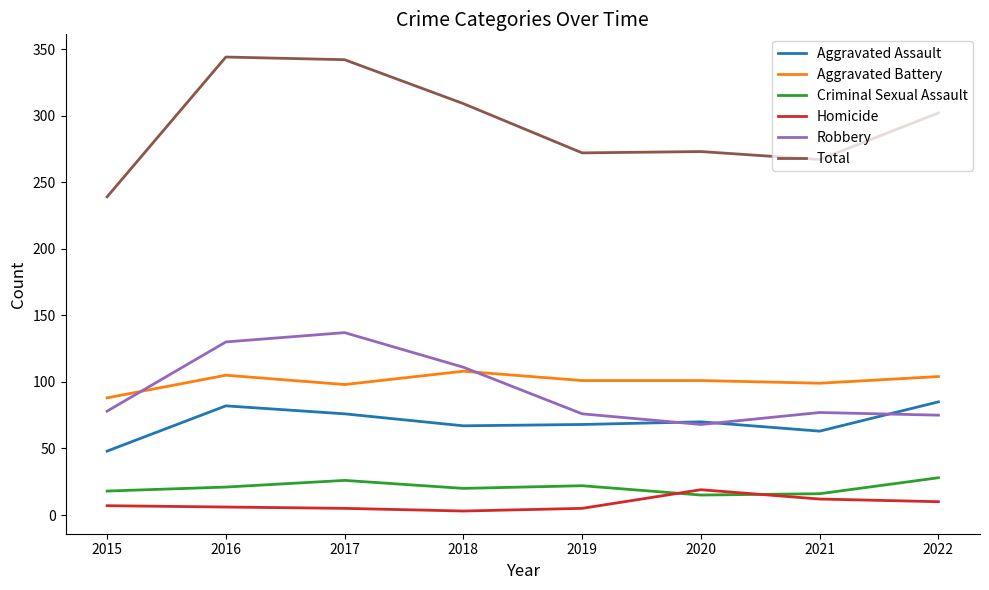

What is the minimum value for Aggravated Battery?

88